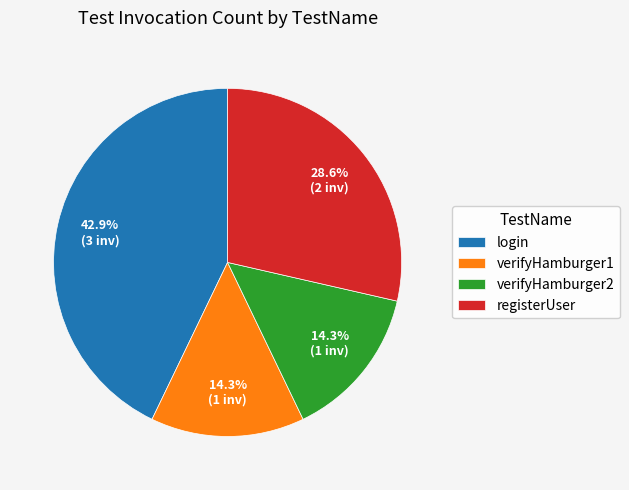

To the nearest percent, what is the average slice percentage?

25%